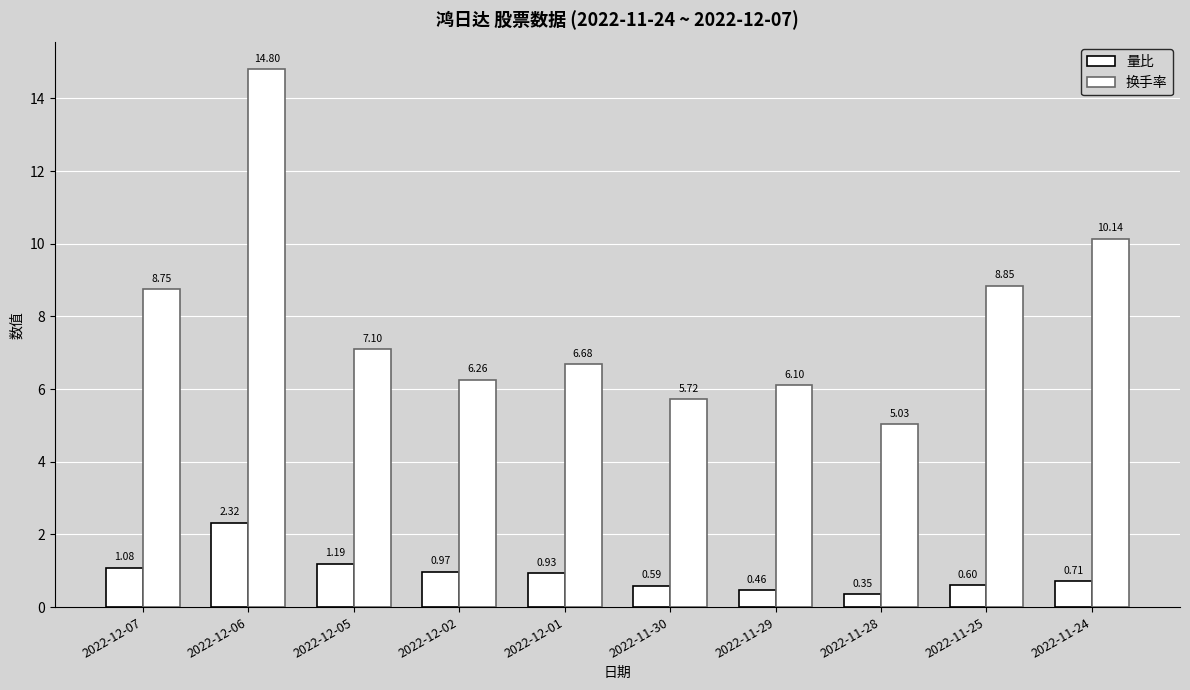

What is the difference between the second highest and minimum values in the 量比 series?

0.8